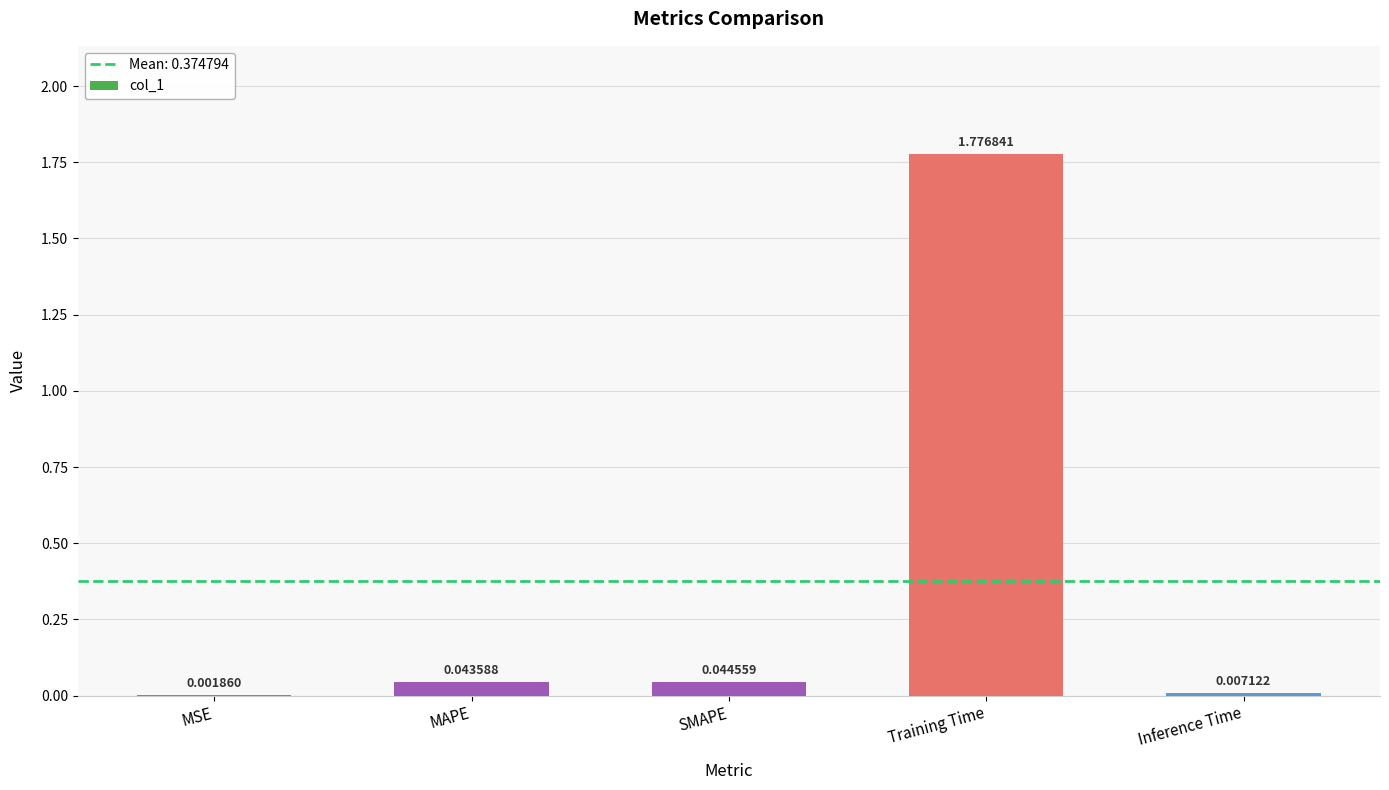

Where is the data nearest to the value 0?

MSE